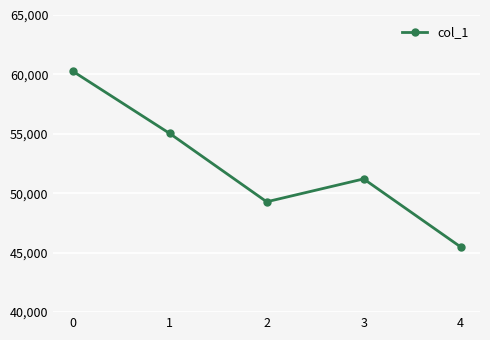

What is the sum of all values?

261286